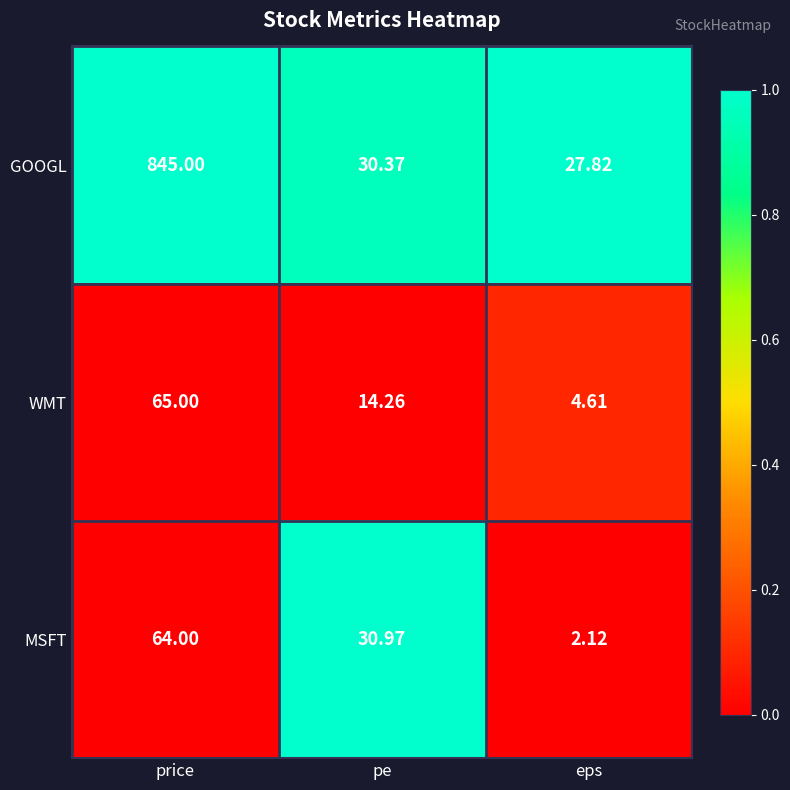

At which category is the sum across all series the highest?

price